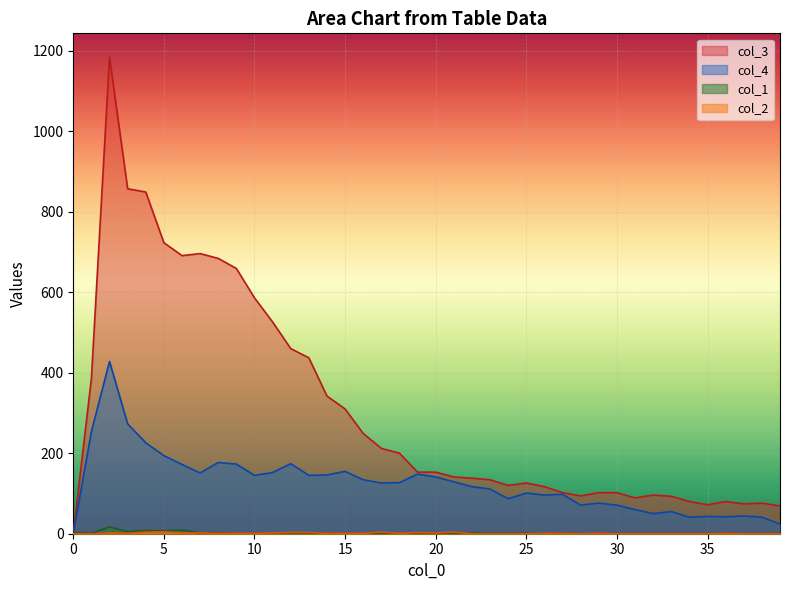

Reading right to left, extract all data points from this chart.

col_1: 39=0	38=0	37=0	36=1	35=0	34=0	33=0	32=0	31=0	30=0	29=0	28=0	27=1	26=0	25=1	24=1	23=1	22=2	21=0	20=1	19=0	18=1	17=0	16=0	15=0	14=1	13=1	12=1	11=2	10=0	9=0	8=3	7=2	6=9	5=7	4=8	3=5	2=17	1=1	0=3
col_2: 39=0	38=0	37=0	36=1	35=0	34=0	33=0	32=0	31=0	30=0	29=1	28=0	27=1	26=1	25=0	24=0	23=0	22=0	21=4	20=2	19=3	18=1	17=4	16=1	15=1	14=1	13=3	12=3	11=2	10=1	9=1	8=1	7=2	6=2	5=5	4=4	3=1	2=2	1=0	0=0
col_3: 39=69	38=76	37=74	36=80	35=72	34=80	33=93	32=96	31=89	30=102	29=102	28=94	27=102	26=117	25=126	24=120	23=134	22=138	21=141	20=153	19=153	18=200	17=212	16=249	15=310	14=342	13=437	12=460	11=526	10=586	9=659	8=684	7=696	6=691	5=723	4=849	3=857	2=1184	1=386	0=0
col_4: 39=24	38=41	37=44	36=42	35=43	34=41	33=55	32=50	31=60	30=71	29=76	28=71	27=98	26=96	25=101	24=87	23=111	22=117	21=129	20=141	19=148	18=127	17=126	16=134	15=155	14=146	13=145	12=174	11=152	10=145	9=173	8=177	7=151	6=172	5=194	4=226	3=273	2=428	1=254	0=0